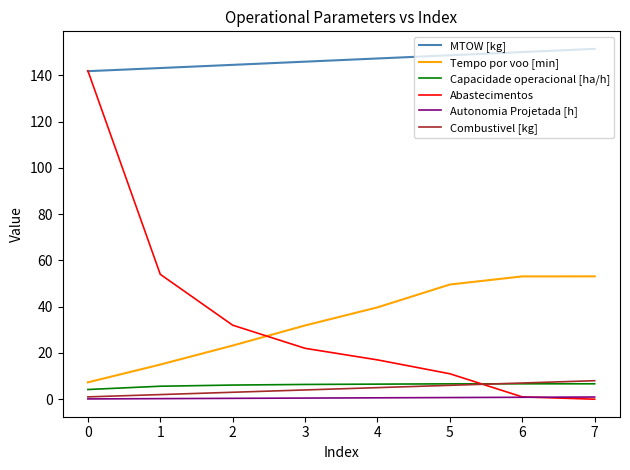

Which series has the widest spread of values?

Abastecimentos